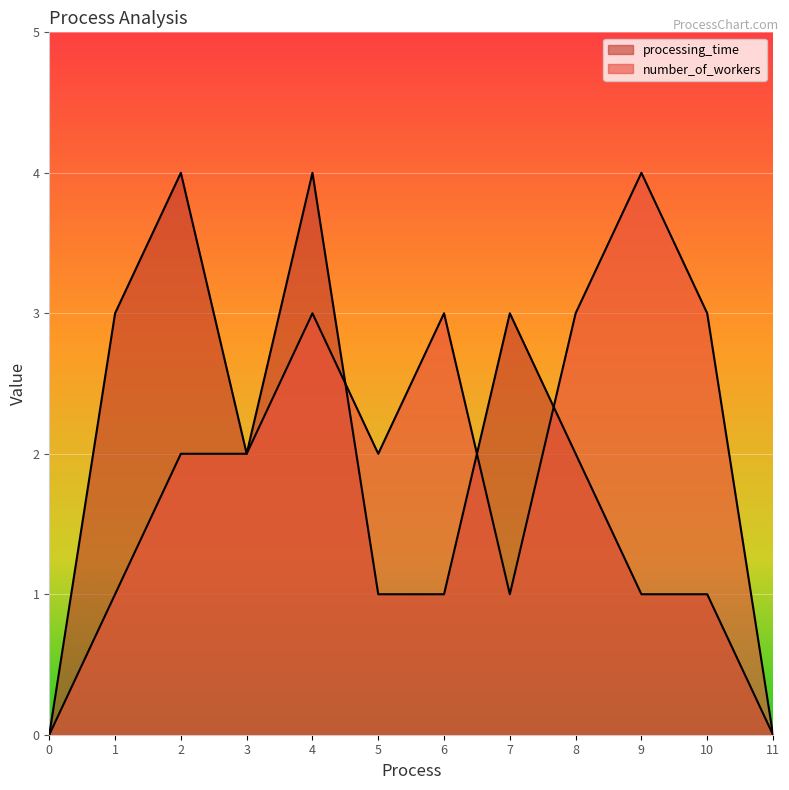

At which label is number_of_workers closest to 2?

2